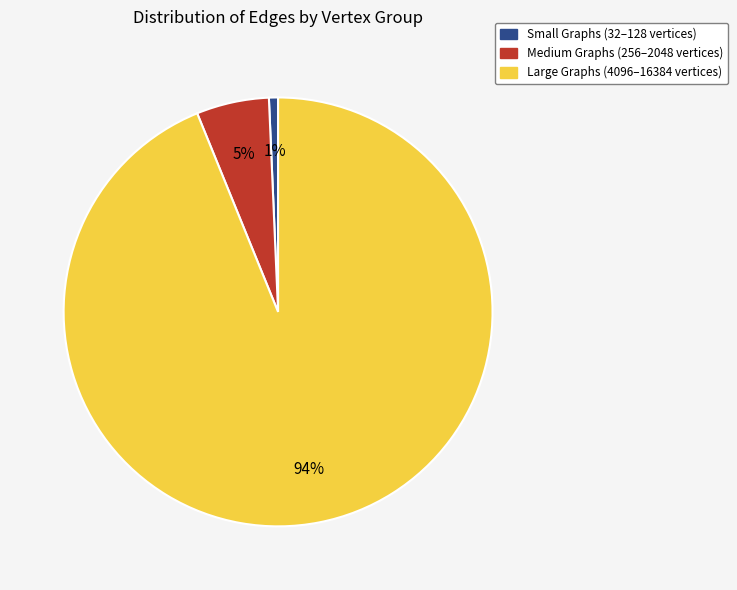

How many slices are in this pie chart?

3